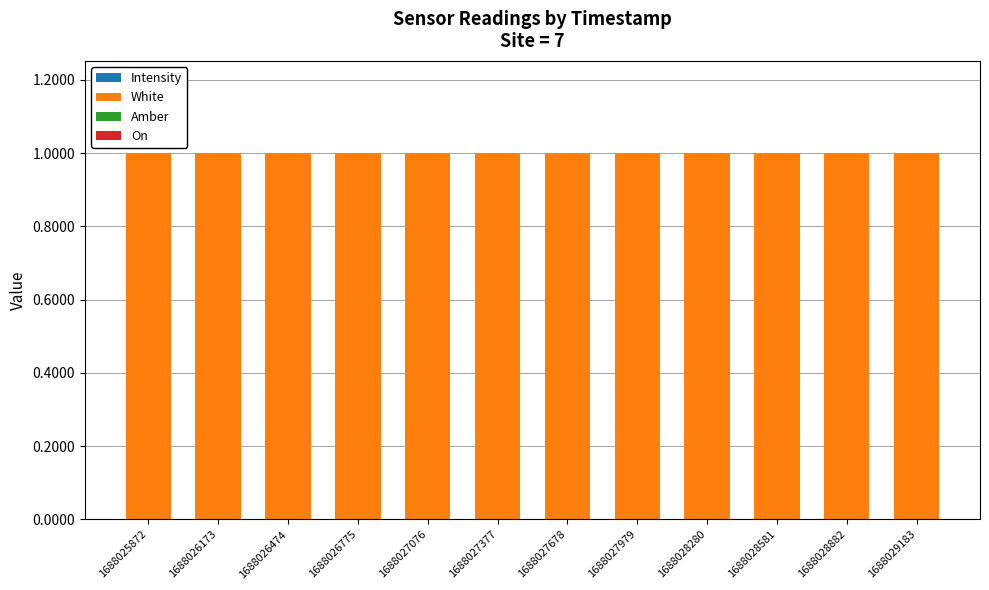

What is the total value across all series at 1688025872?

1.0